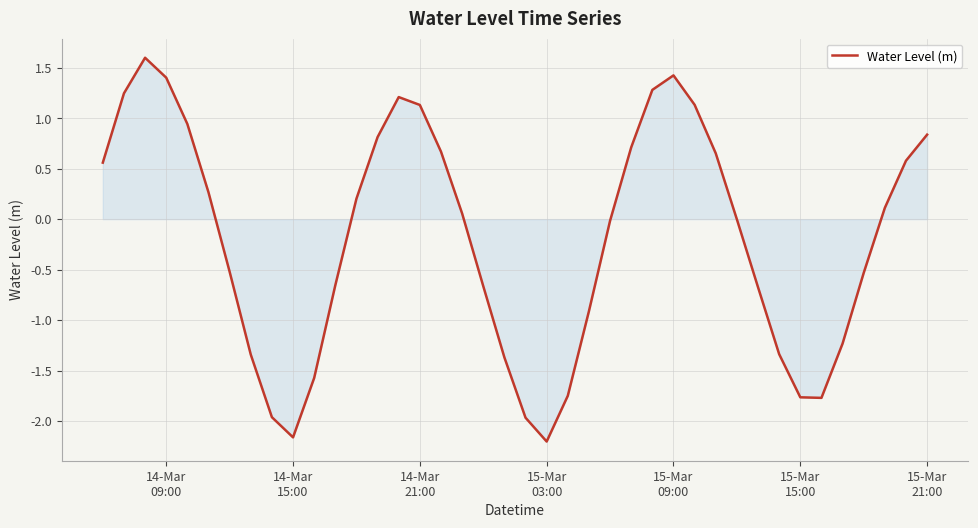

What is the difference between the maximum and minimum values?

3.8